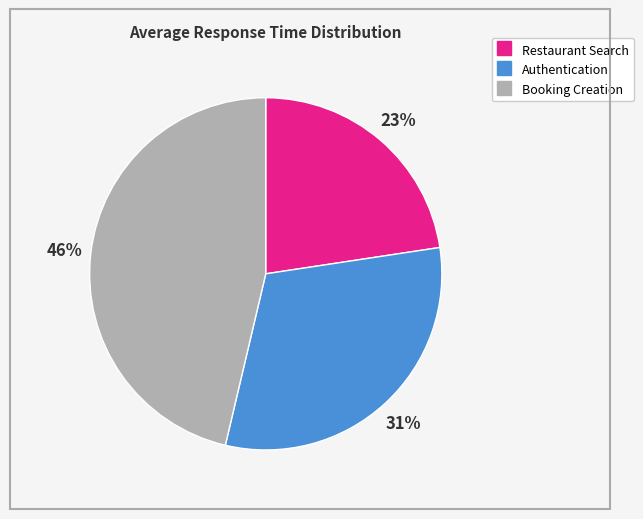

What percentage is the Authentication slice, to the nearest percent?

31%